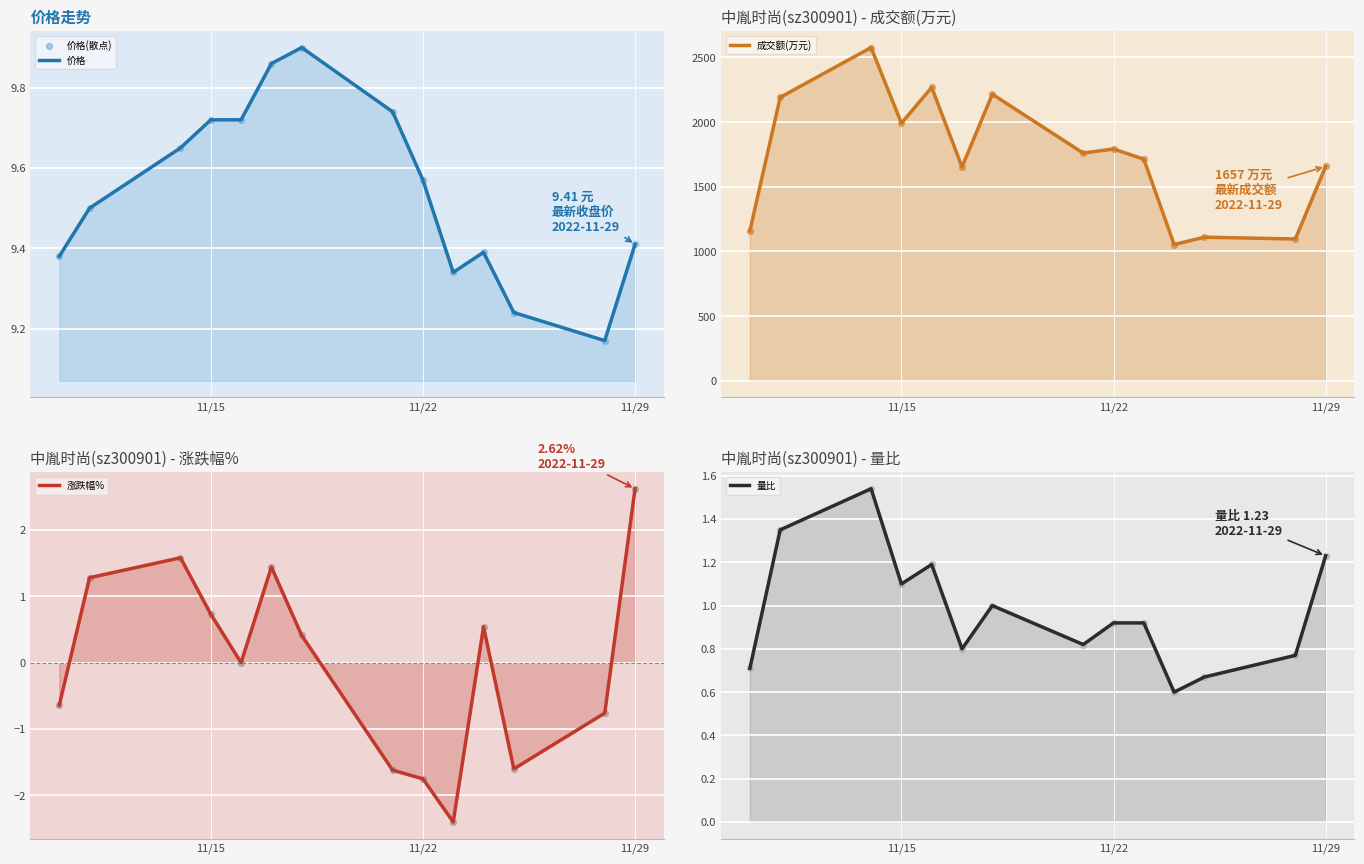

Which series has the largest Y range (max minus min)?

成交额(万元)